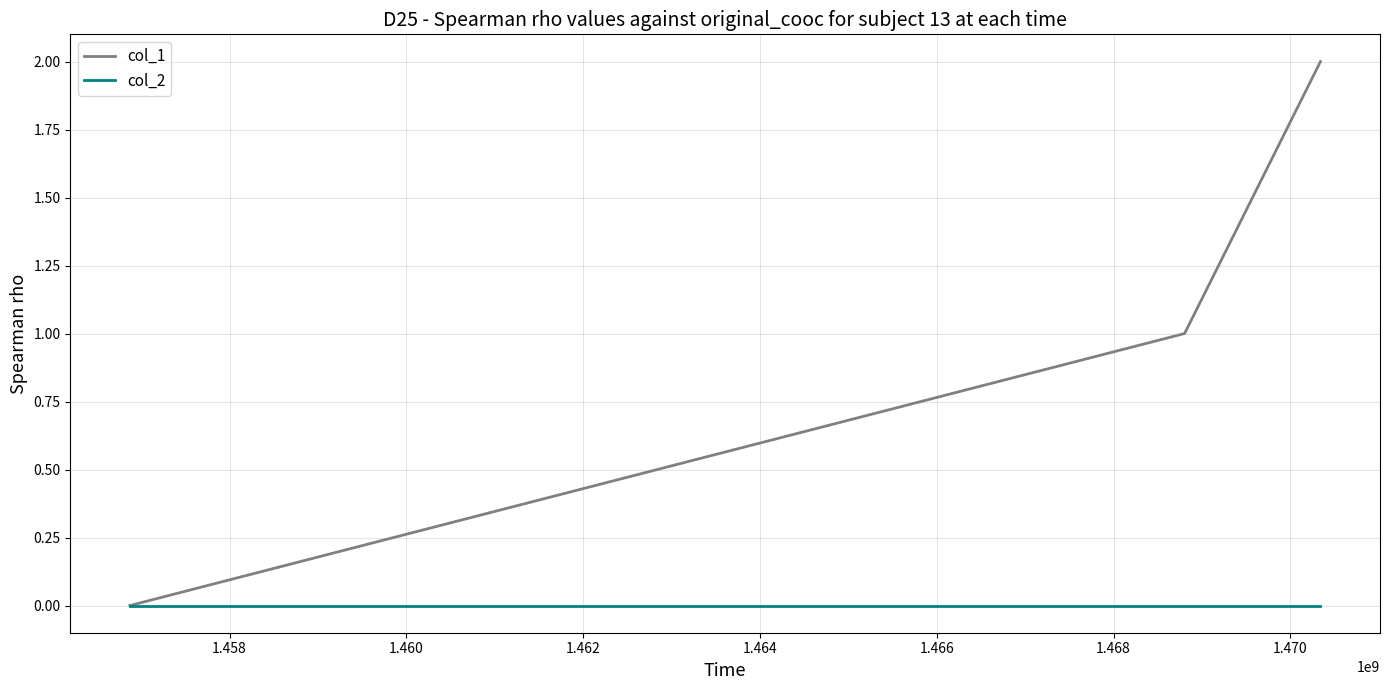

Count the number of data series in this chart.

2